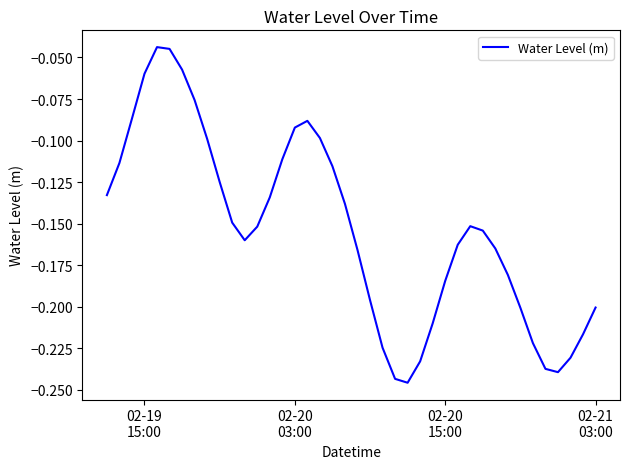

How many interior local peaks (higher than both neighbors) does the data have?

3